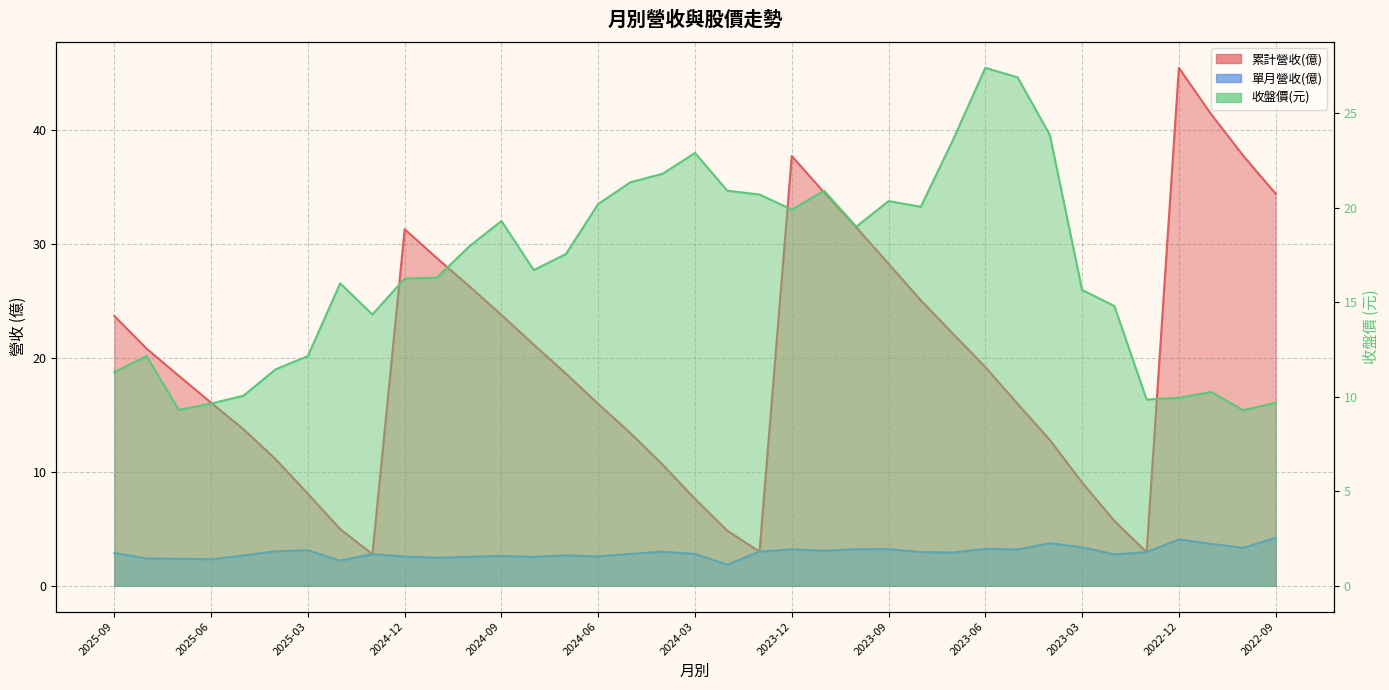

Is the value of 累計營收(億) at 2023-08 greater than the value of 收盤價 at 2023-07?

Yes